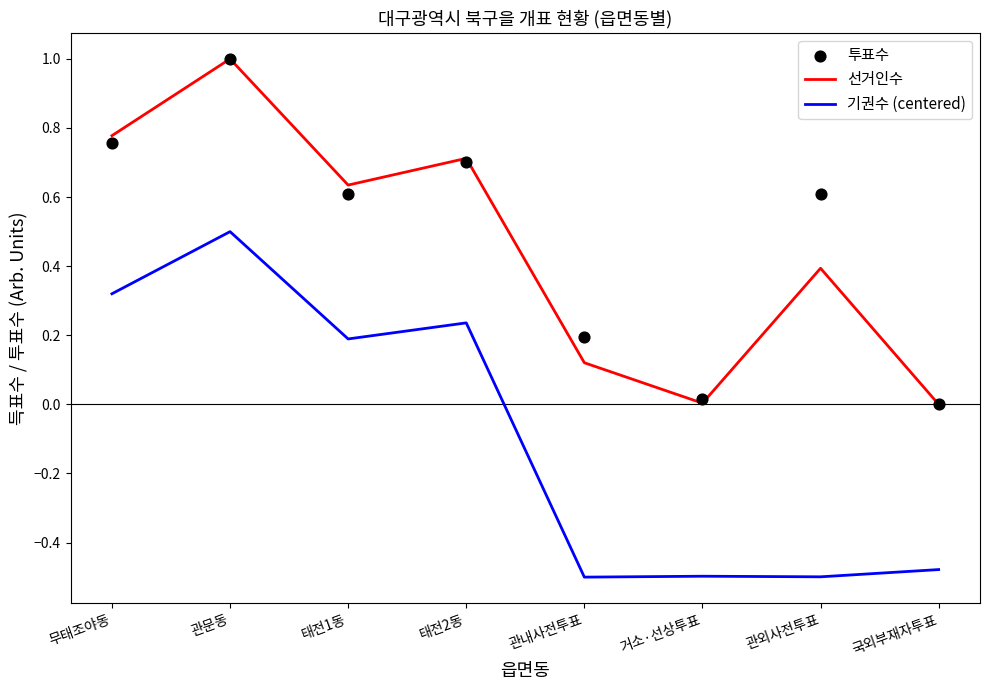

Which series reaches the minimum Y coordinate?

기권수 (centered)